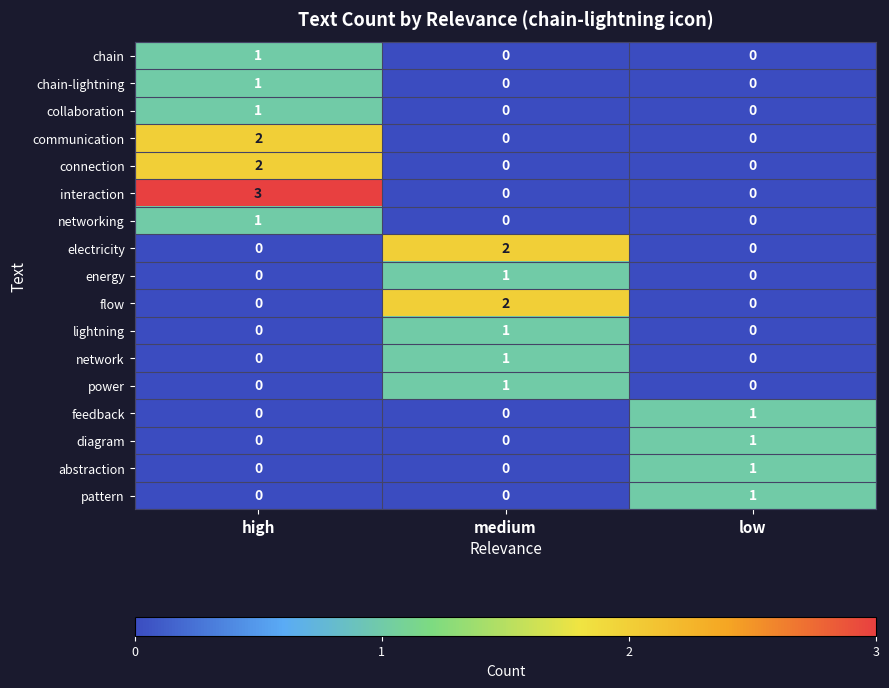

The value of chain-lightning at high is 1. True or false?

True